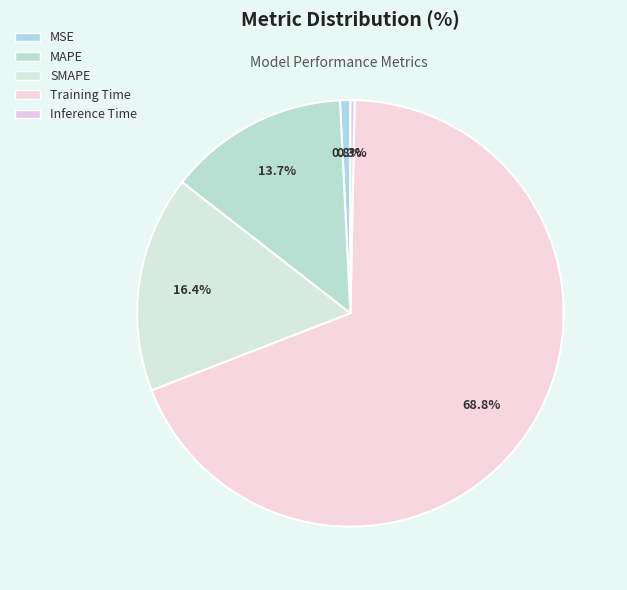

To the nearest percent, what is the average slice percentage?

20%